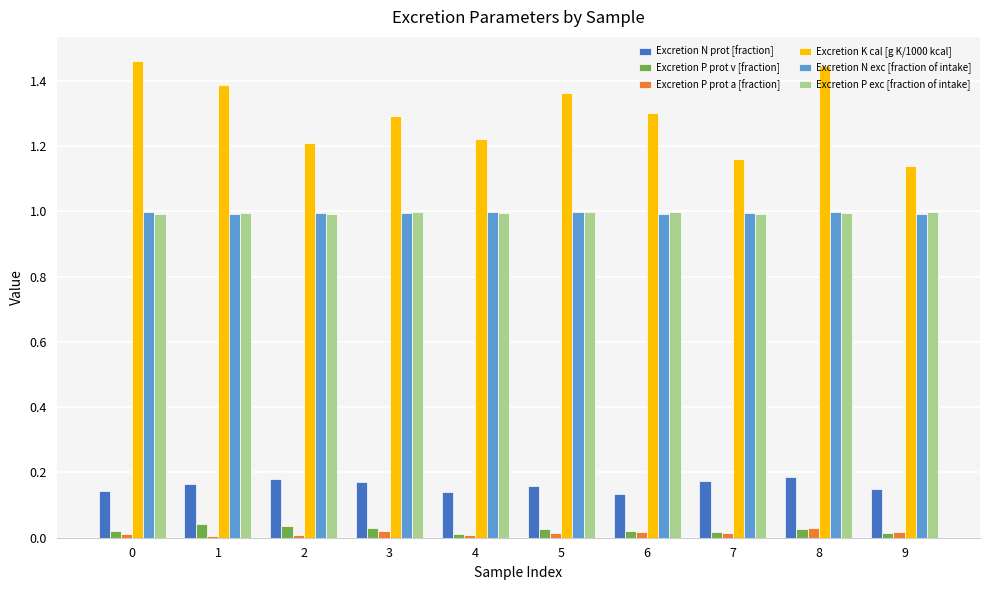

At how many categories does at least one series exceed 1?

10